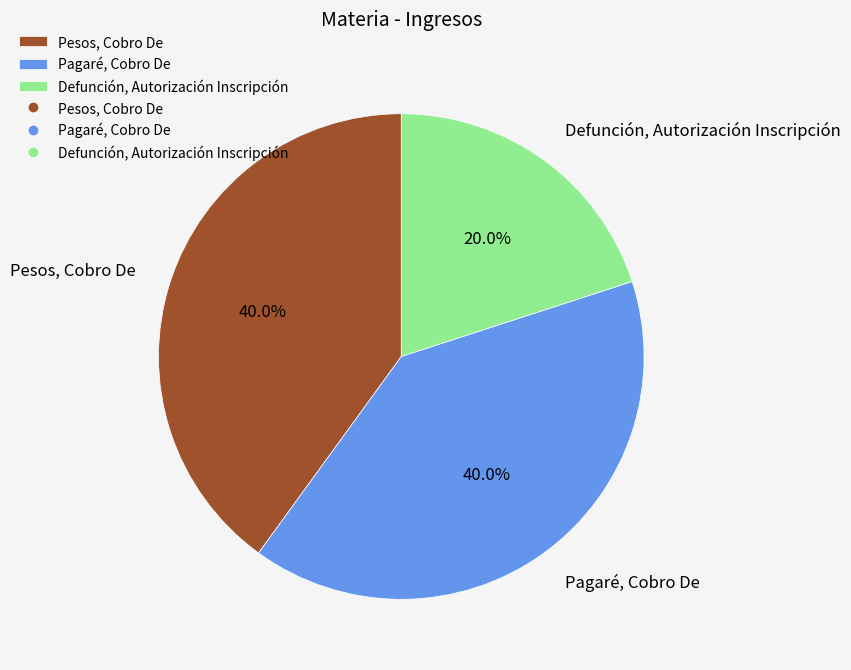

To the nearest percent, what is the difference between the largest and smallest slice percentages?

20%